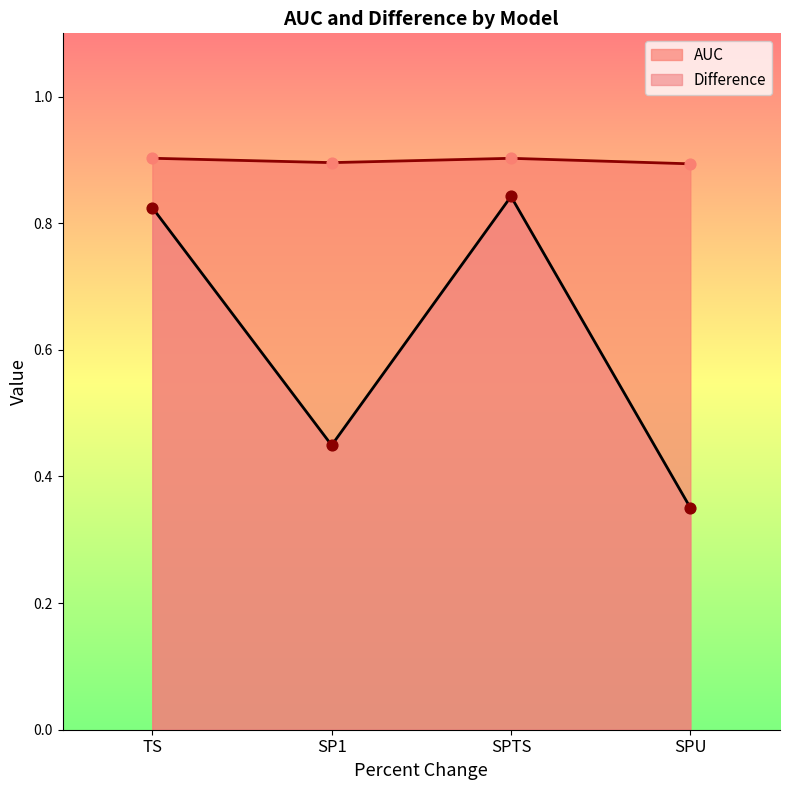

Is the value of AUC at SPU greater than the value of Difference at SP1?

Yes